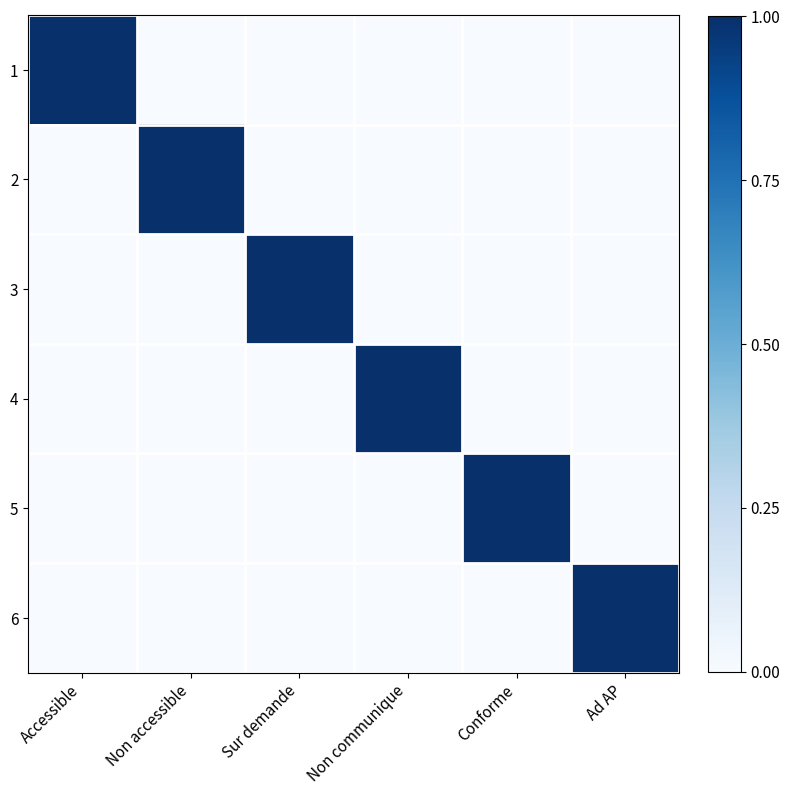

Reading left to right, extract all data points from this chart.

1: Accessible=1	Non accessible=0	Sur demande=0	Non communique=0	Conforme=0	Ad AP=0
2: Accessible=0	Non accessible=1	Sur demande=0	Non communique=0	Conforme=0	Ad AP=0
3: Accessible=0	Non accessible=0	Sur demande=1	Non communique=0	Conforme=0	Ad AP=0
4: Accessible=0	Non accessible=0	Sur demande=0	Non communique=1	Conforme=0	Ad AP=0
5: Accessible=0	Non accessible=0	Sur demande=0	Non communique=0	Conforme=1	Ad AP=0
6: Accessible=0	Non accessible=0	Sur demande=0	Non communique=0	Conforme=0	Ad AP=1